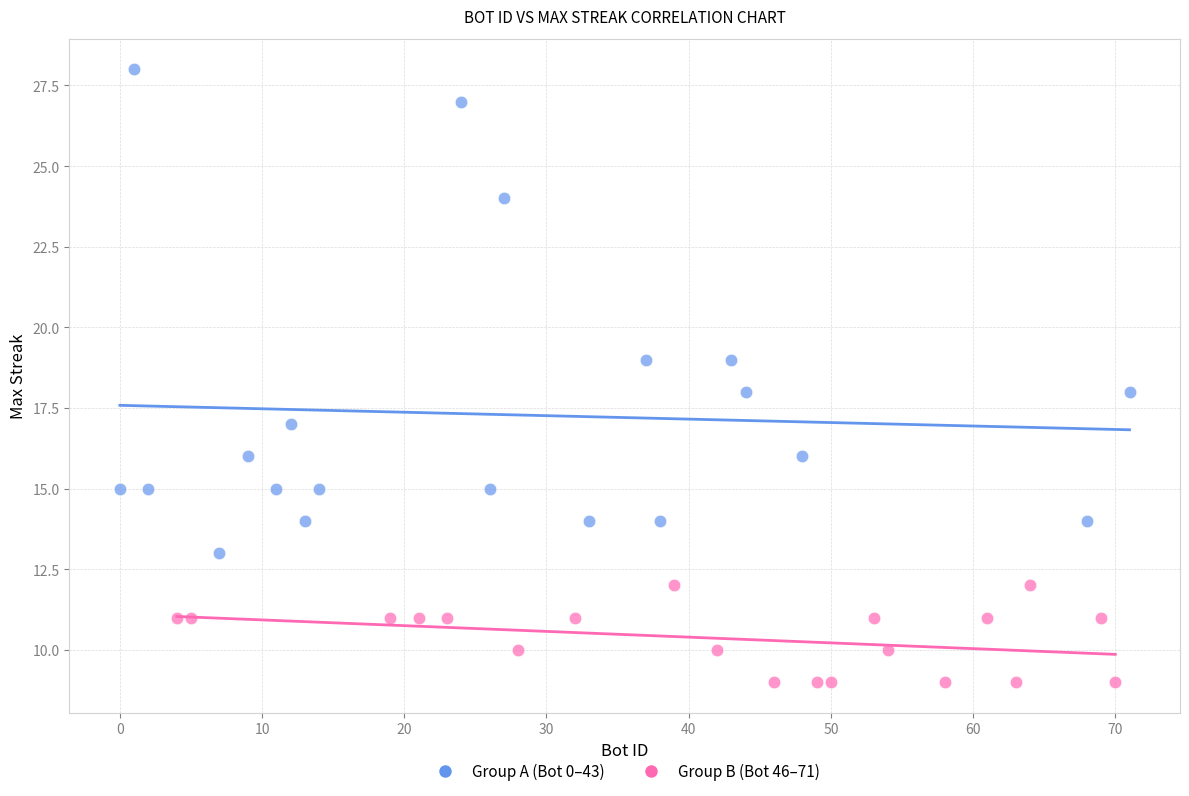

What are all the series names shown in the legend?

Group A (Bot 0–43), Group B (Bot 46–71)